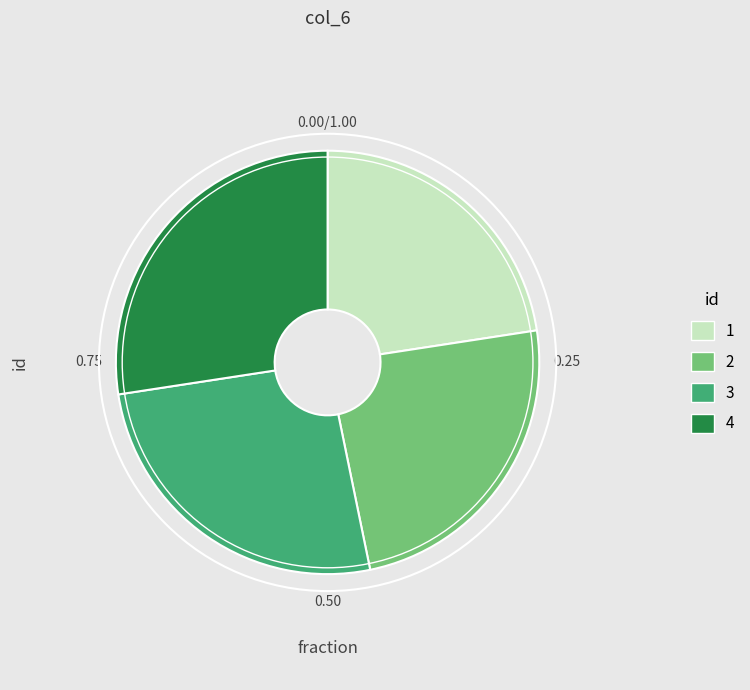

Is 3 the majority of the pie?

No